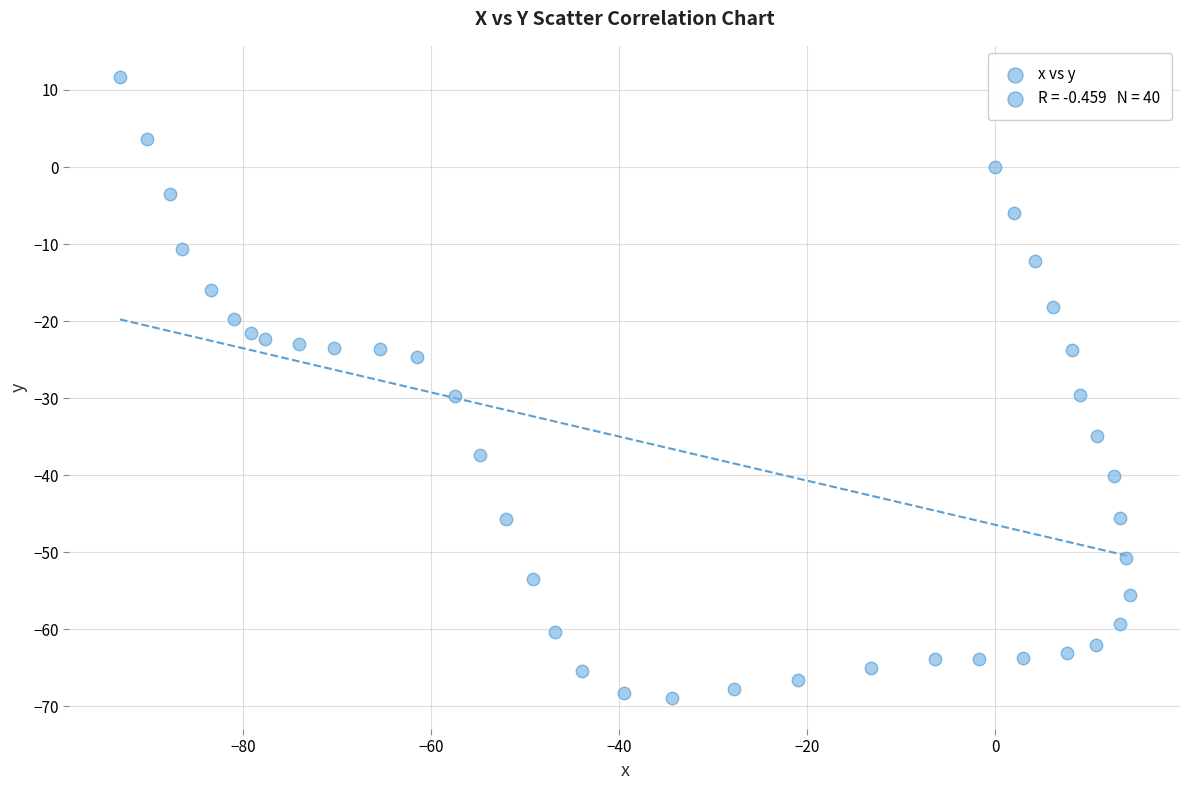

What is the range of Y values (max minus min)?

80.6